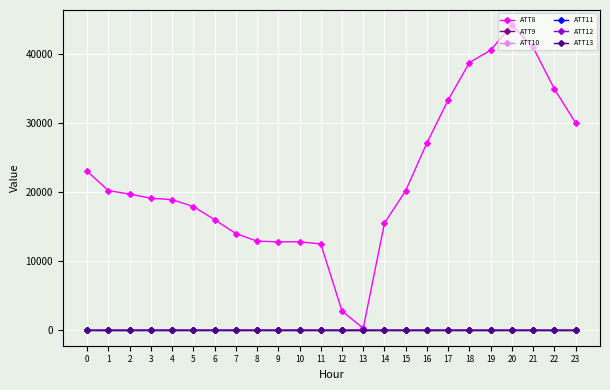

Which category has the highest value in the ATT8 series?

20